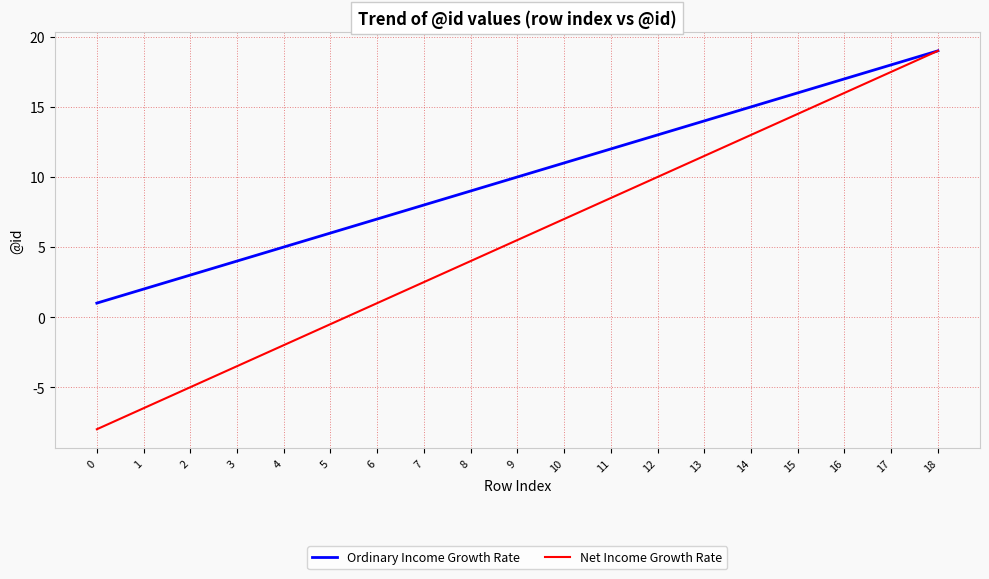

How many lines are shown in the chart?

2